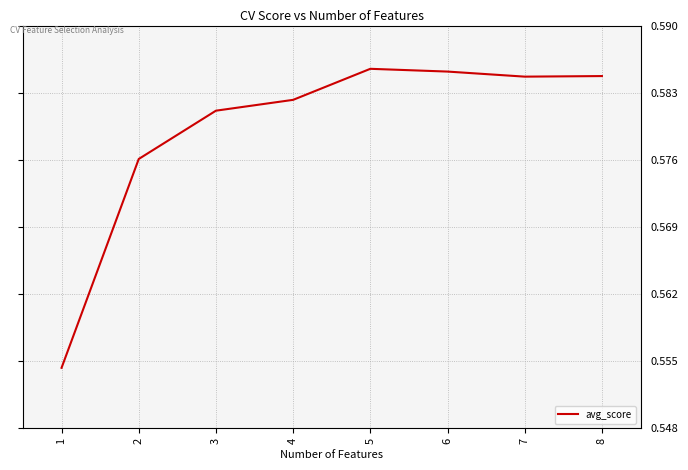

How many values are between 0 and 1?

8